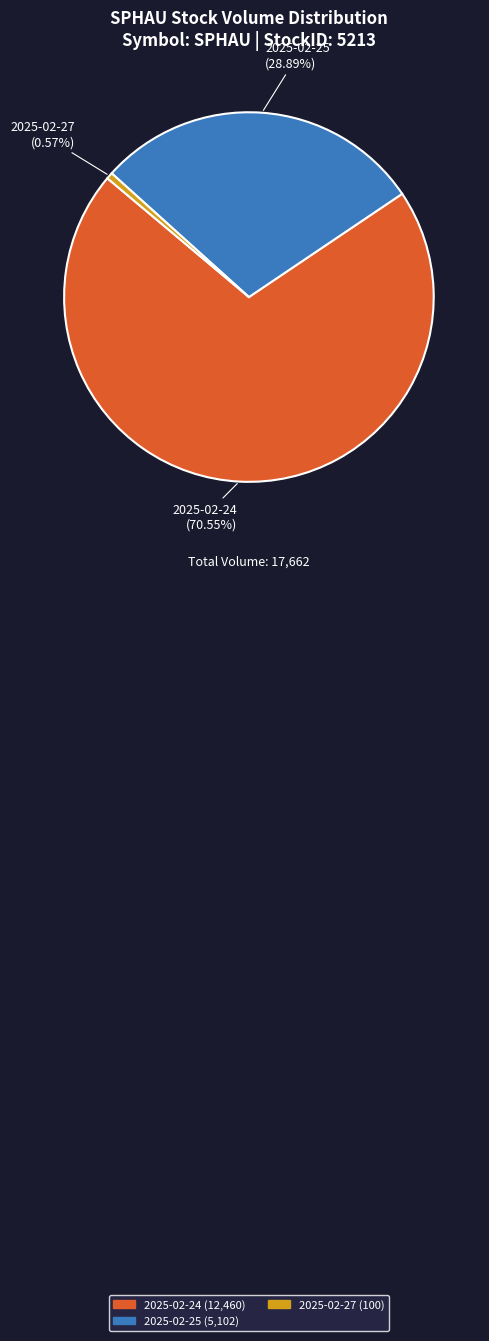

Which category has the biggest portion of the pie?

2025-02-24